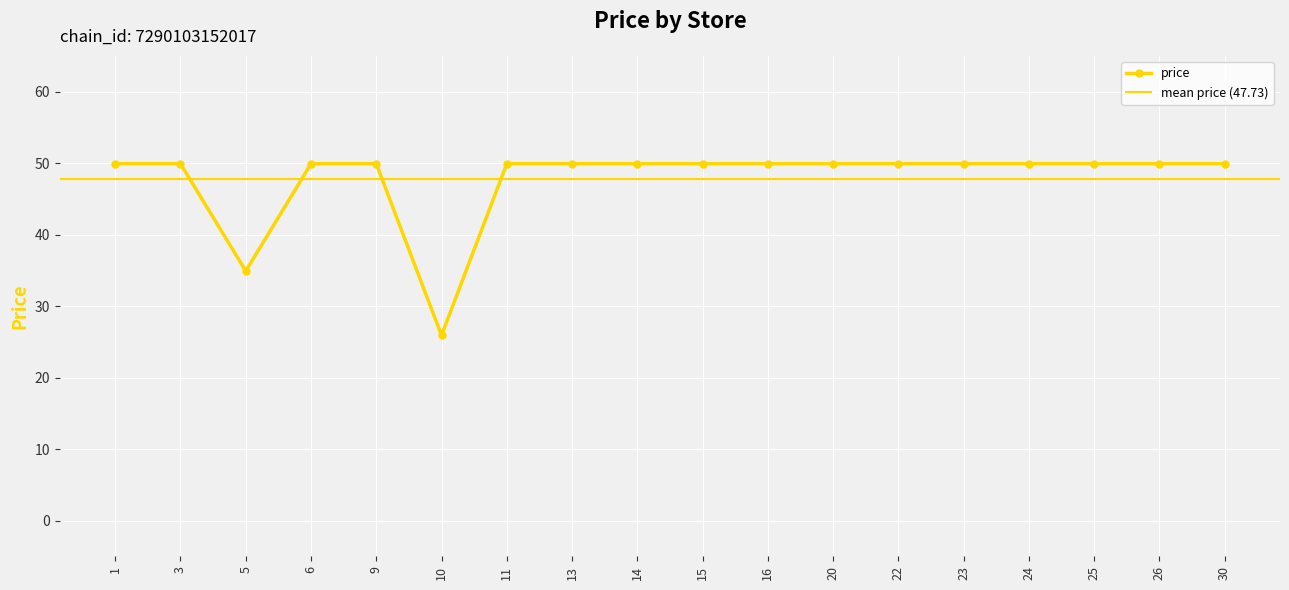

How many values exceed 49?

16